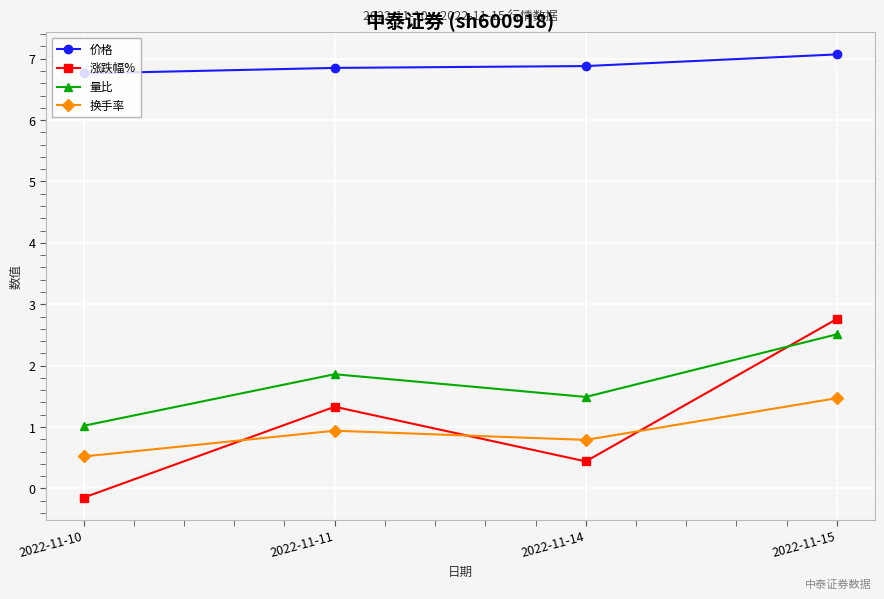

List the series in order of their peak value, highest first.

价格, 涨跌幅%, 量比, 换手率